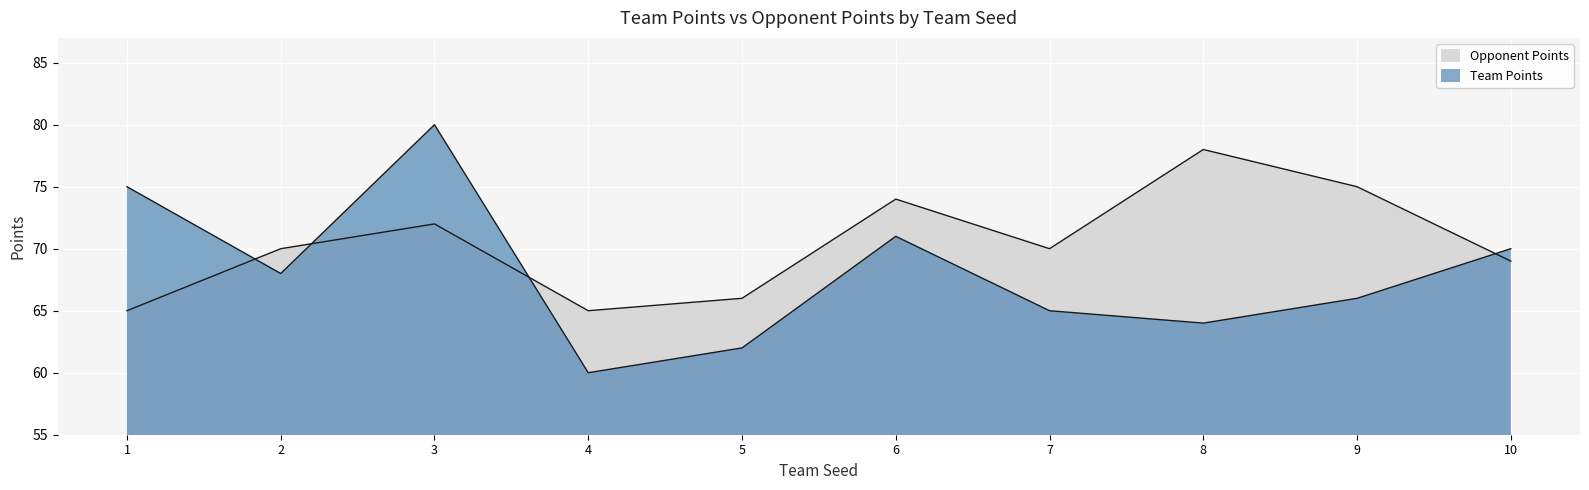

True or false: opp_points has more than 2 interior local peaks.

True